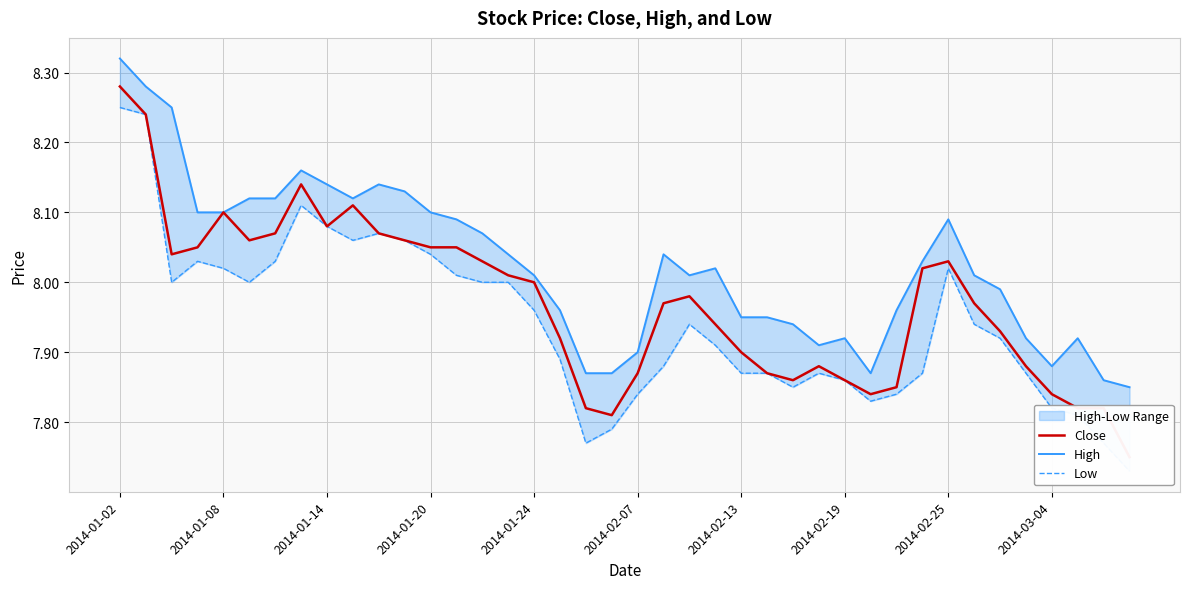

The Close series shows 12.7 at 17. True or false?

False